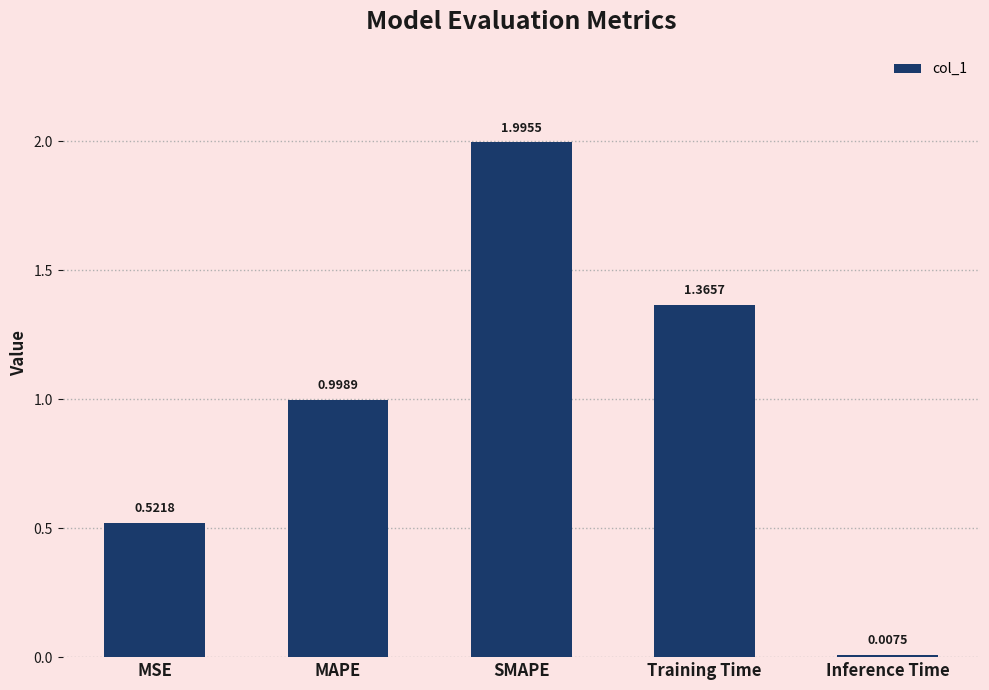

What is the average value?

1.0